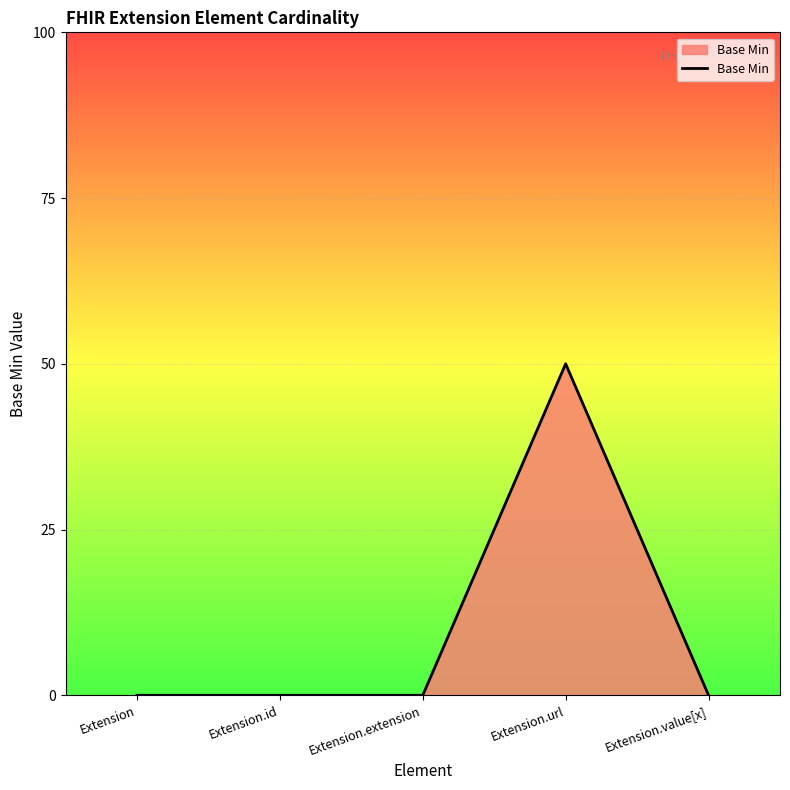

The chart shows a value of 0 at Extension.id. True or false?

True